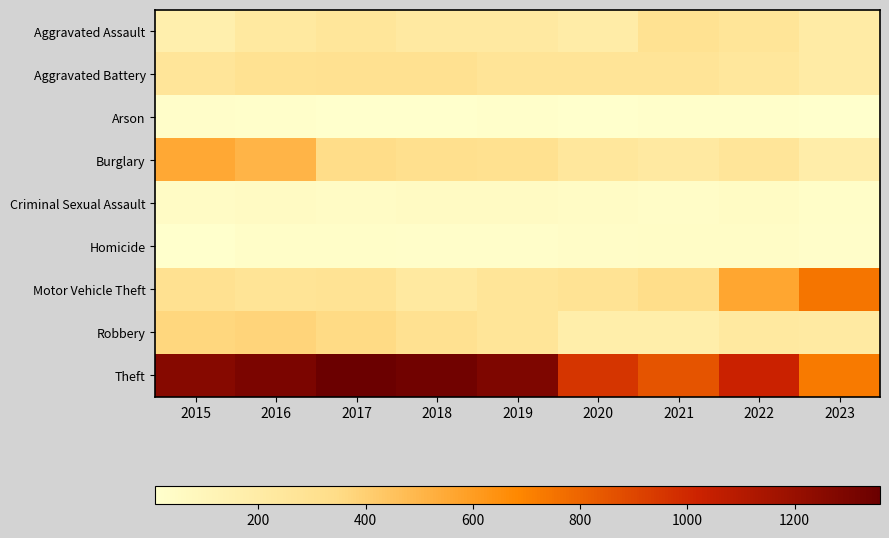

Reading left to right, transcribe all the data shown in this chart.

Aggravated Assault: 2015=164	2016=225	2017=251	2018=220	2019=220	2020=192	2021=295	2022=264	2023=202
Aggravated Battery: 2015=259	2016=298	2017=303	2018=302	2019=267	2020=268	2021=270	2022=248	2023=200
Arson: 2015=22	2016=14	2017=12	2018=8	2019=16	2020=12	2021=18	2022=15	2023=11
Burglary: 2015=552	2016=505	2017=339	2018=319	2019=308	2020=250	2021=220	2022=261	2023=177
Criminal Sexual Assault: 2015=43	2016=51	2017=41	2018=51	2019=55	2020=40	2021=33	2022=45	2023=27
Homicide: 2015=13	2016=28	2017=27	2018=23	2019=21	2020=34	2021=38	2022=36	2023=19
Motor Vehicle Theft: 2015=299	2016=272	2017=285	2018=225	2019=262	2020=287	2021=332	2022=567	2023=744
Robbery: 2015=372	2016=381	2017=356	2018=302	2019=263	2020=174	2021=175	2022=226	2023=215
Theft: 2015=1263	2016=1297	2017=1359	2018=1337	2019=1288	2020=954	2021=856	2022=1023	2023=727